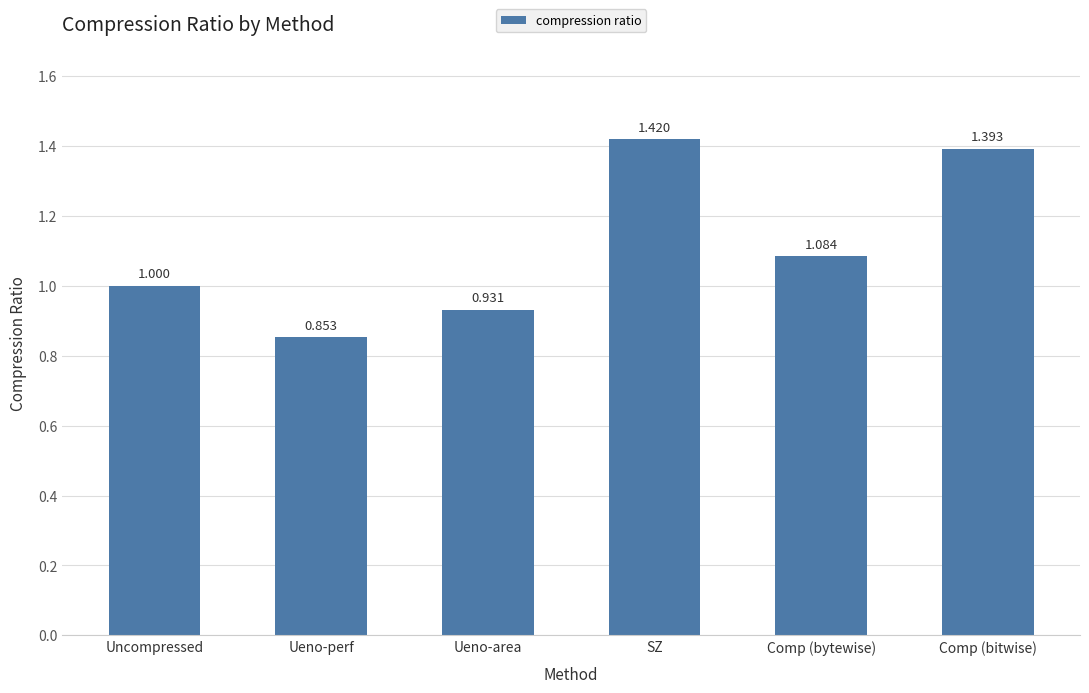

Are the bars grouped side by side (vs. stacked)?

No